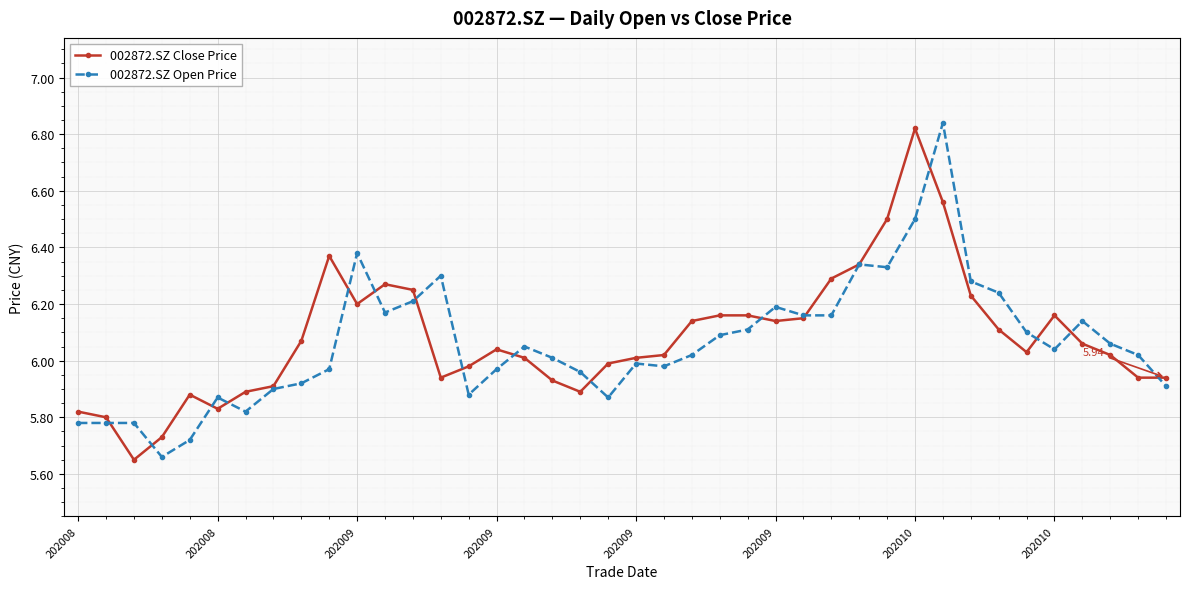

True or false: 002872.SZ Close Price has more than 0 points higher than both neighbors.

True